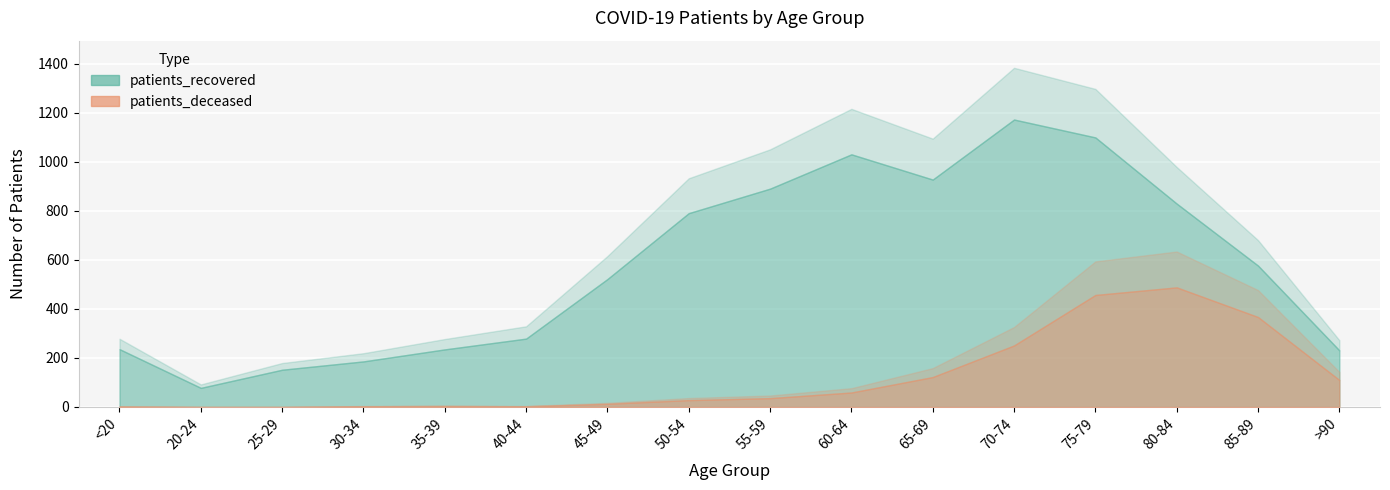

What is the difference between the patients_recovered values at 35-39 and <20?

1